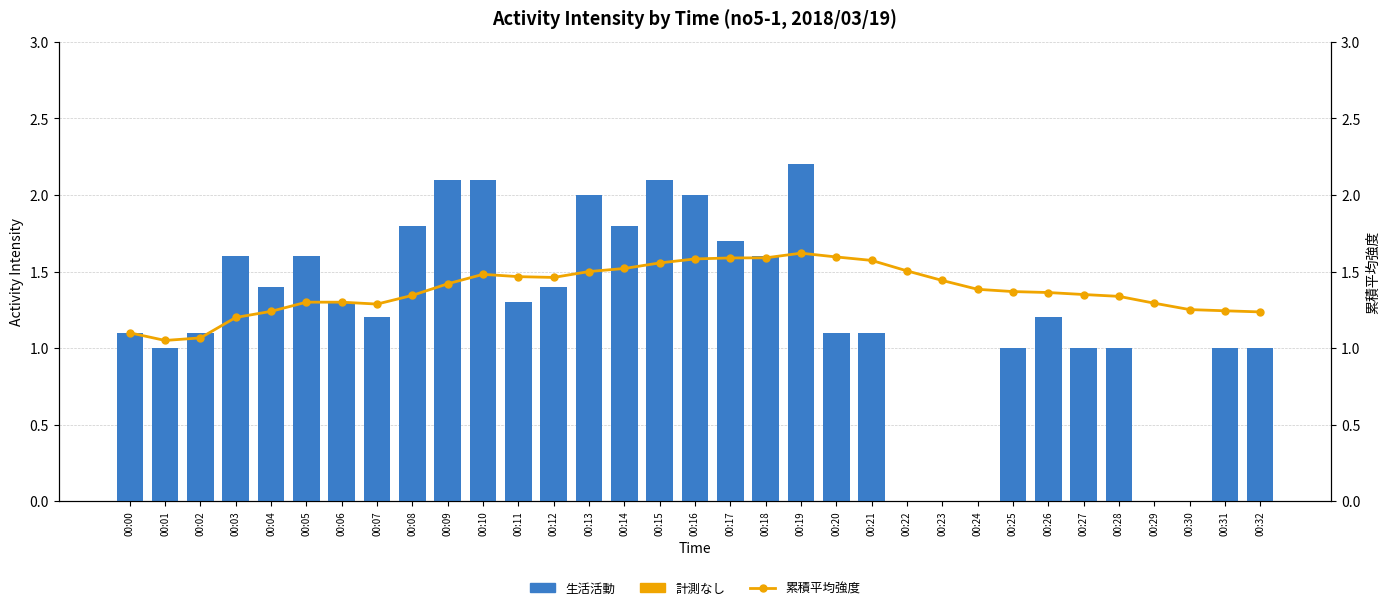

Is the value of 累積平均強度 at 00:25 greater than the value of 活動強度 (生活活動) at 00:04?

No